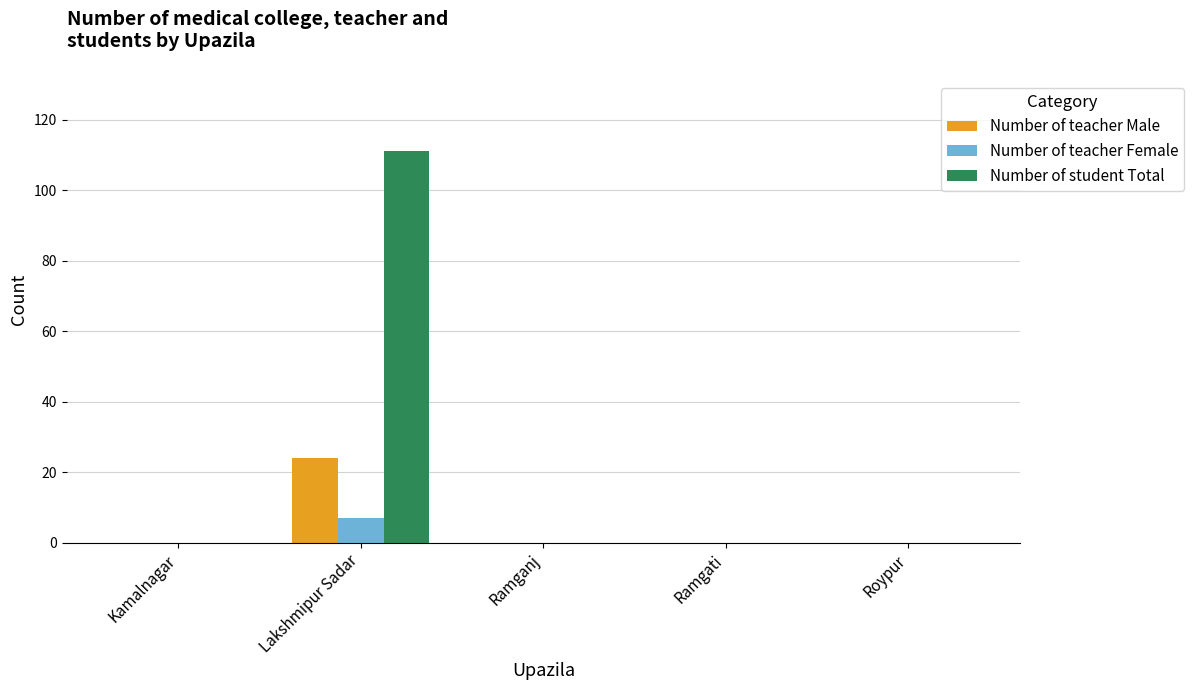

Which series has the largest total across all categories?

Number of student Total